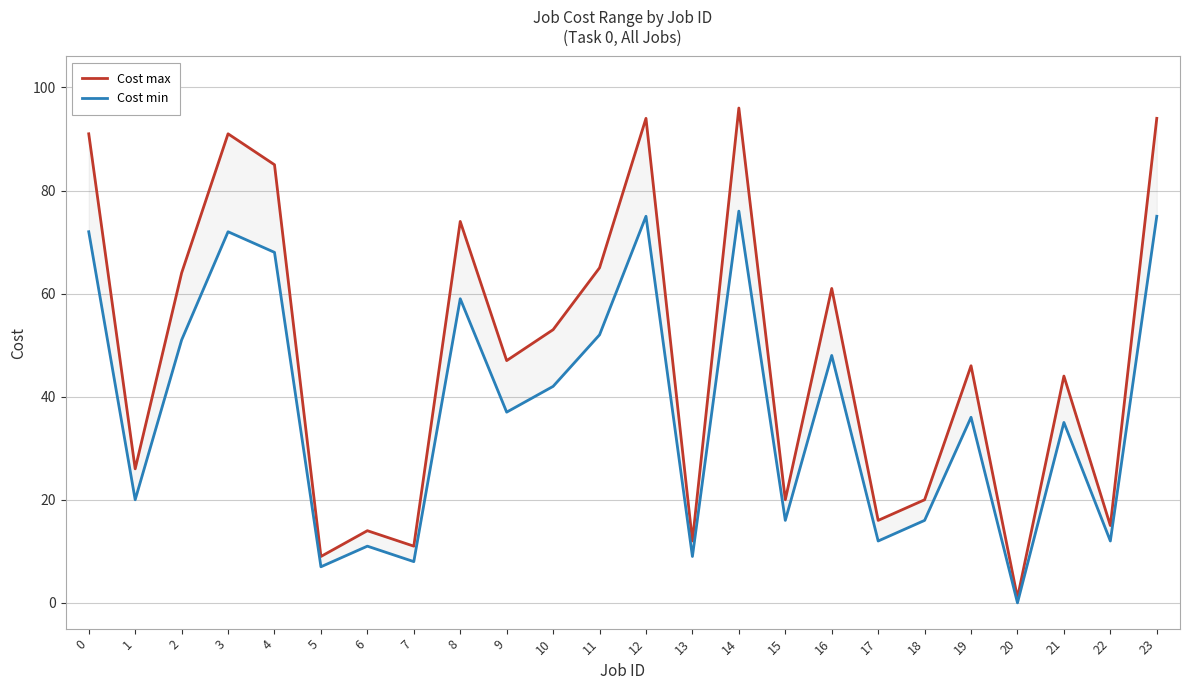

Which series has the largest range (max minus min)?

Cost max